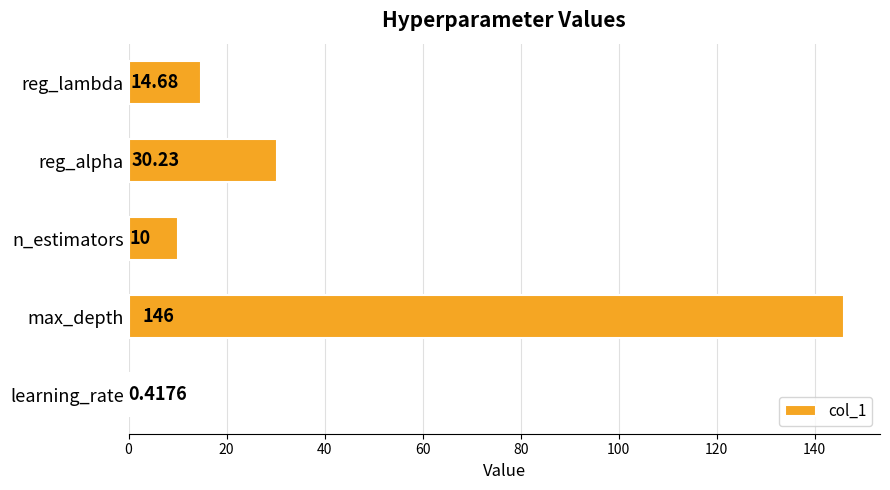

How many series are shown in this chart?

1